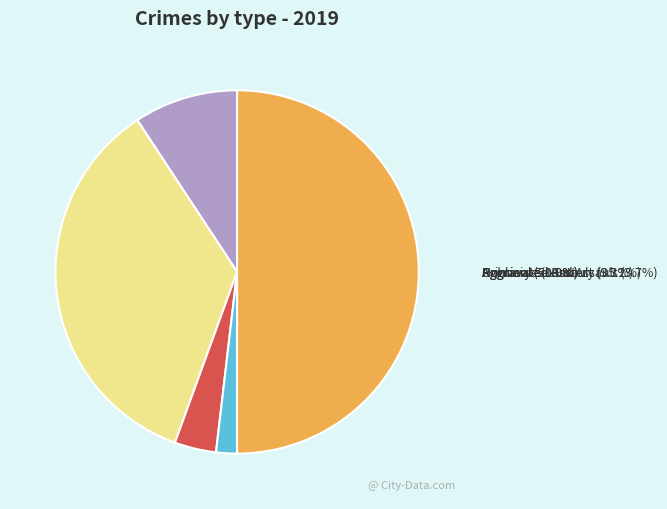

Rank the categories by value from lowest to highest.

Homicide, Criminal Sexual Assault, Aggravated Assault, Aggravated Battery, Robbery